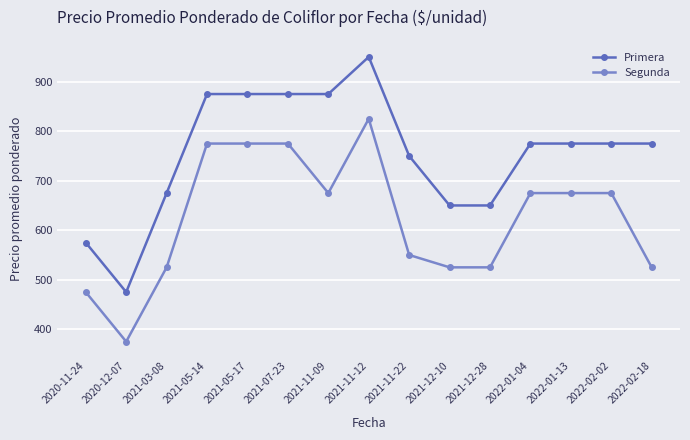

What are all the series names shown in the legend?

Primera, Segunda